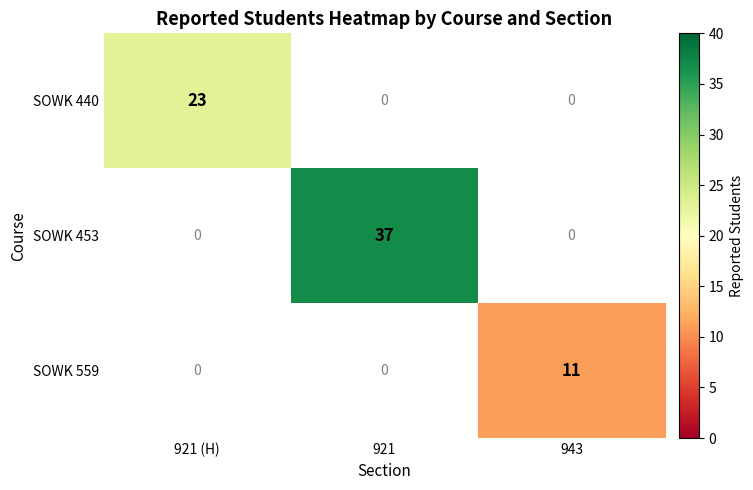

True or false: SOWK 440 has a value of 15 at 921 (H).

False